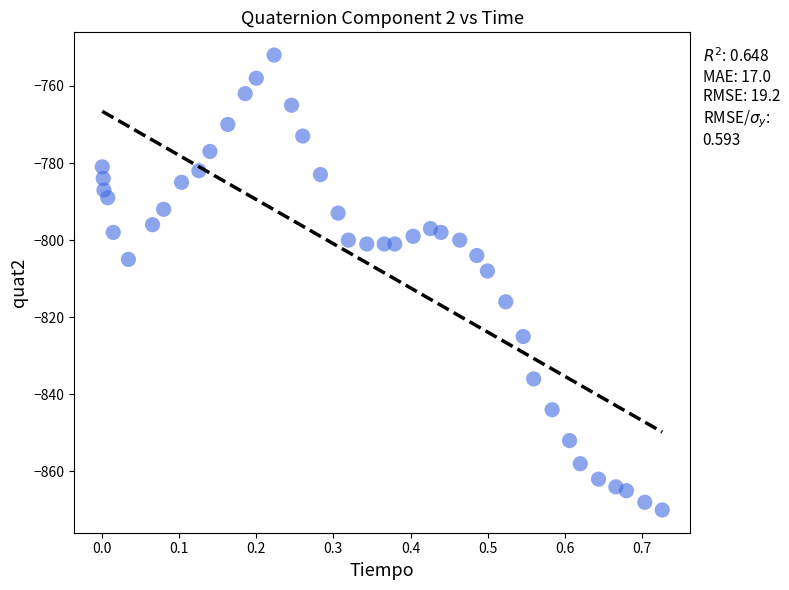

What Y value in the scatter plot is closest to -811?

-808